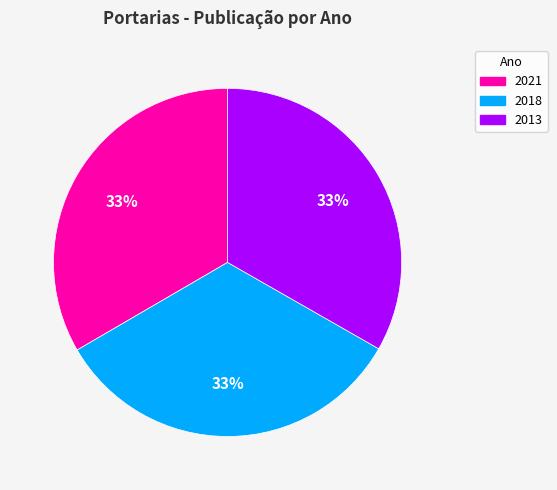

What percentage is the 2013 slice, to the nearest percent?

33%